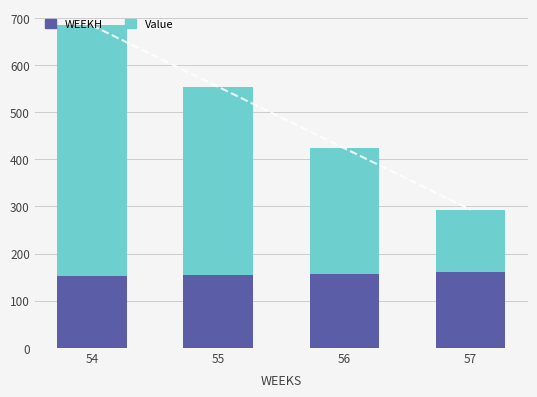

At which label does Value reach its minimum?

57